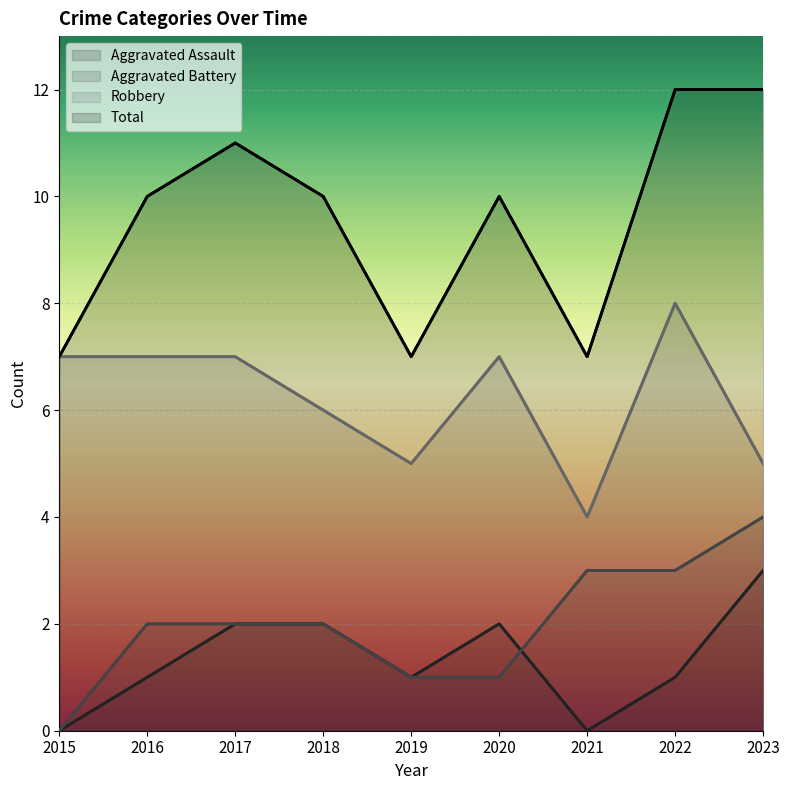

List the labels in order of Aggravated Assault value, smallest first.

2015, 2021, 2016, 2019, 2022, 2017, 2018, 2020, 2023